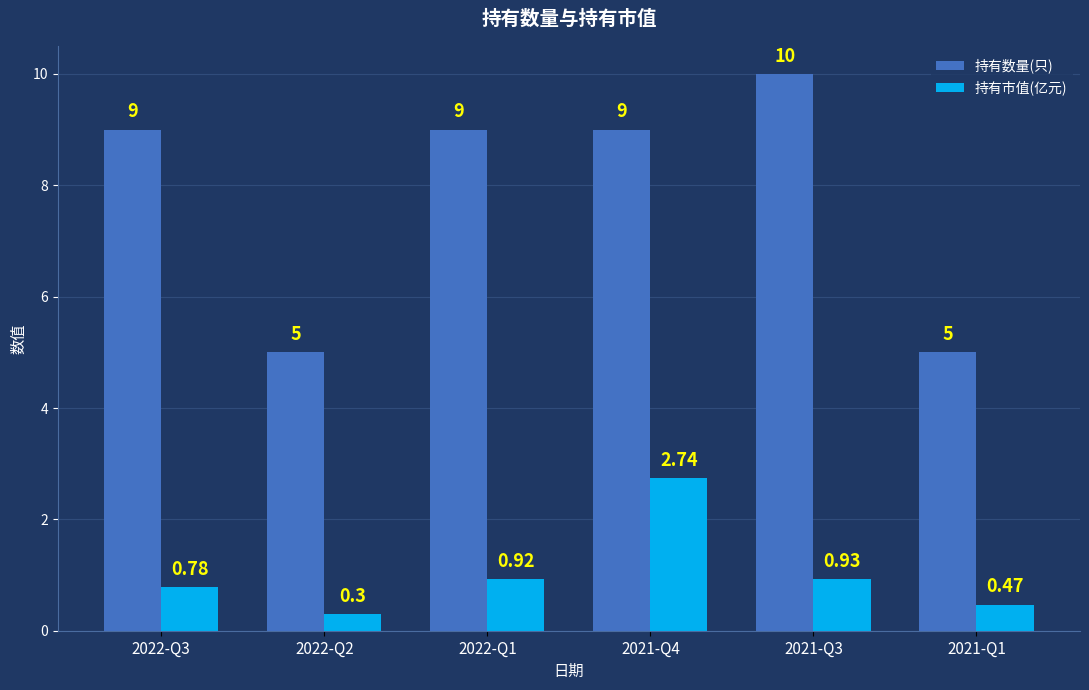

Is it true that 持有市值(亿元) equals 4.8 at 2021-Q4?

False